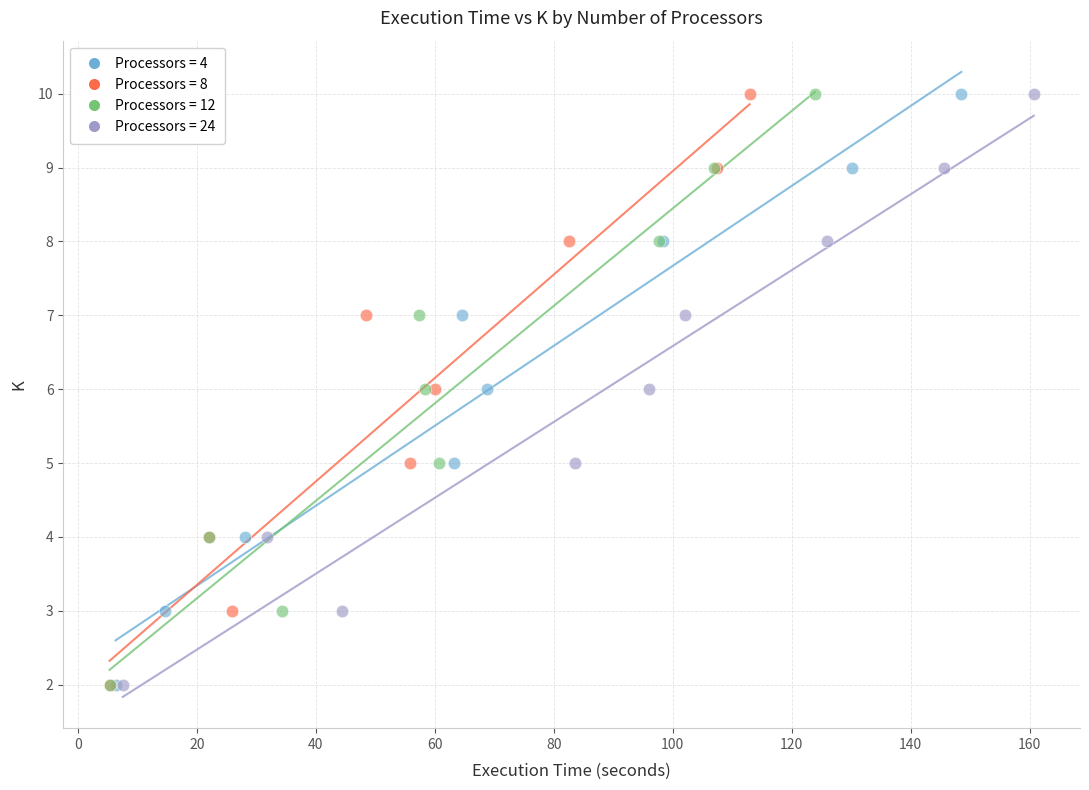

What are all the series names shown in the legend?

Processors = 4, Processors = 8, Processors = 12, Processors = 24